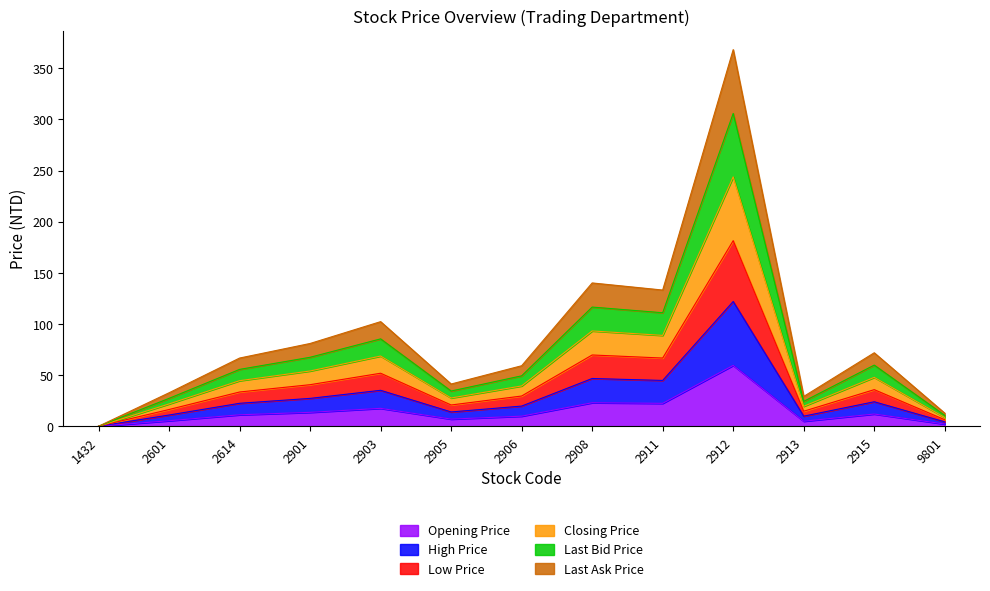

Is it true that Opening Price equals 4.9 at 2913?

True